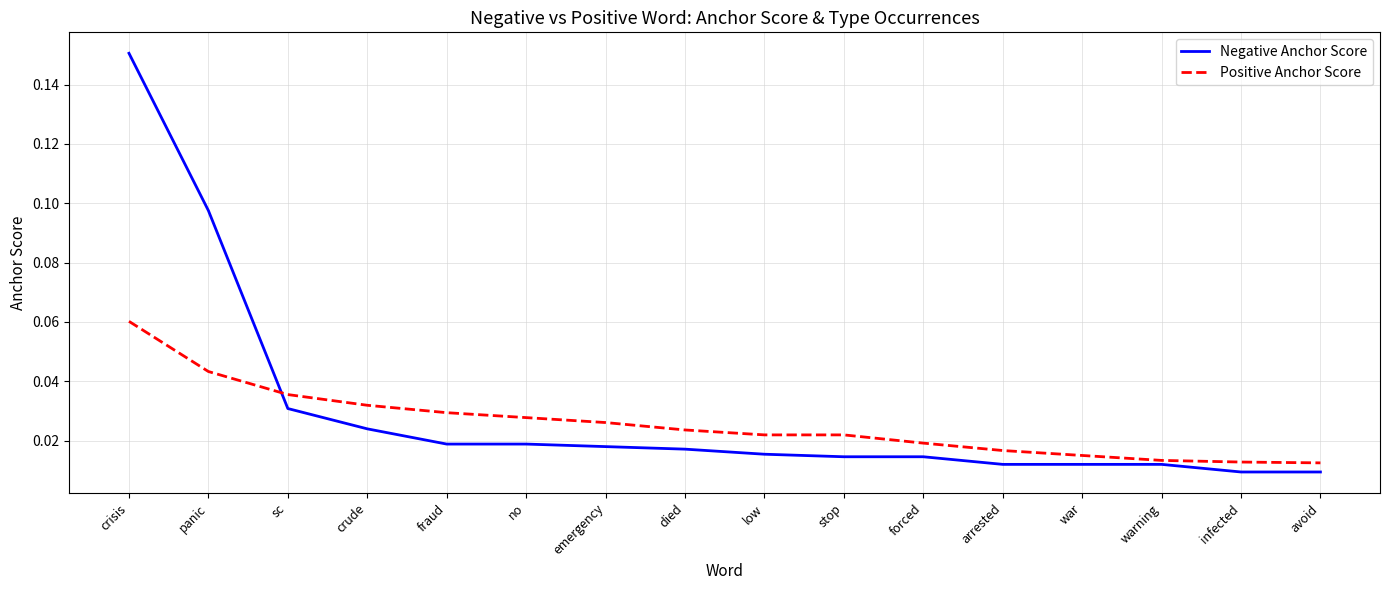

How many categories are shown in the chart?

16